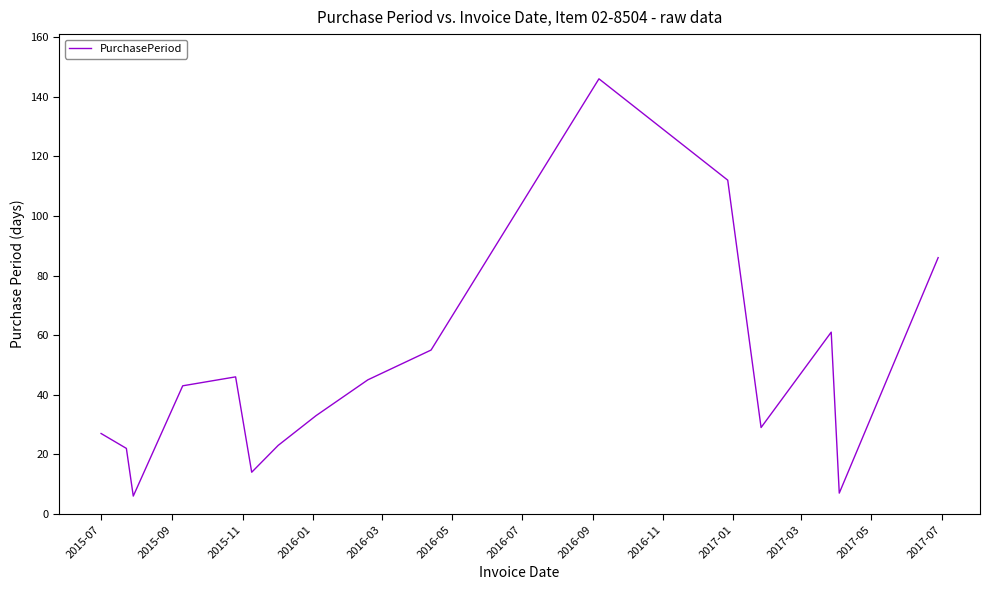

What is the minimum value shown in the chart?

6